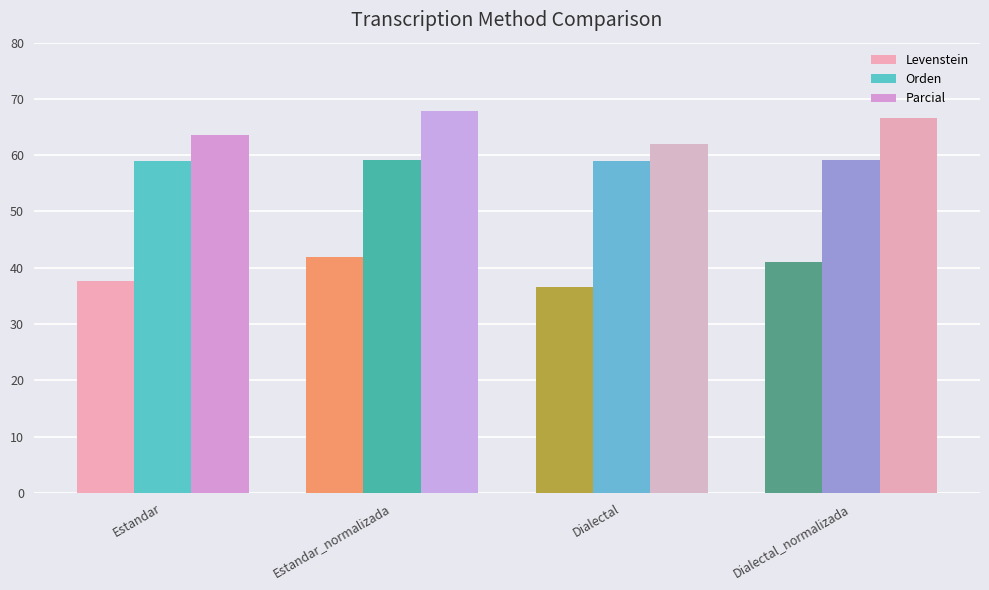

Does the chart contain any negative values?

No